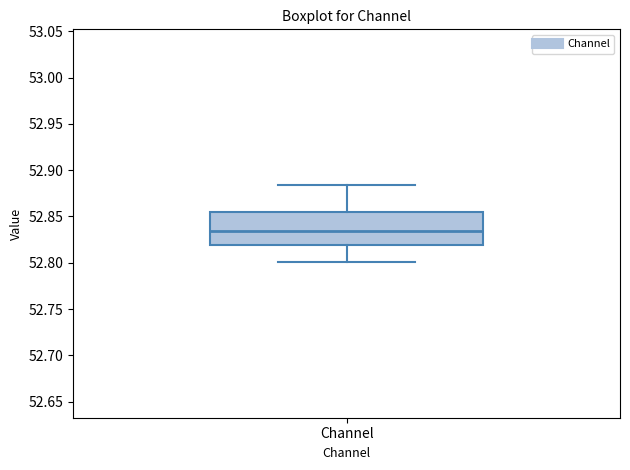

Transcribe this box plot: give where the median line is, the range the box spans, and where the two whiskers end, as read against the y-axis. The values are not printed on the chart, so give them approximately, as read against the axis.

median 52.835, box 52.820 to 52.855, whiskers 52.800 to 52.885